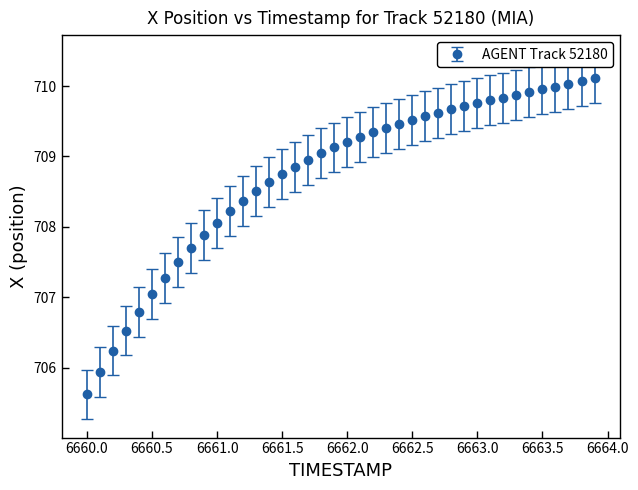

What is the sum of all values?

28349.2